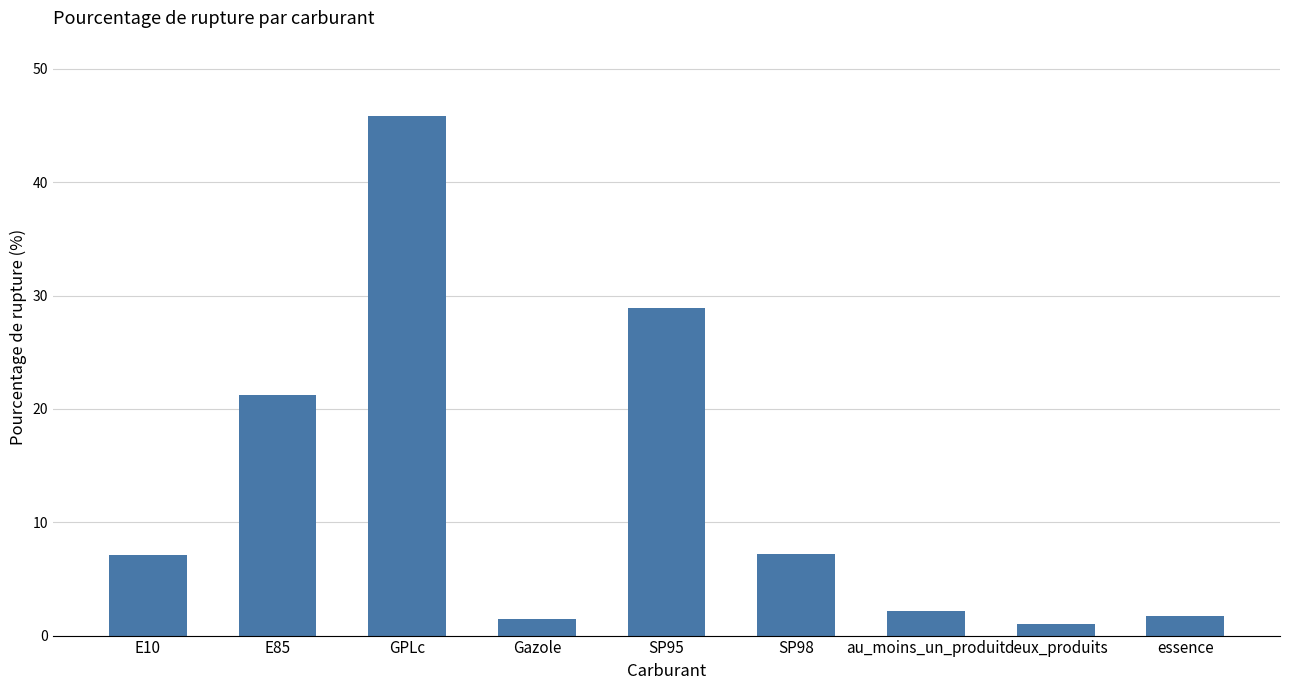

Which has a higher value, SP95 or Gazole?

SP95